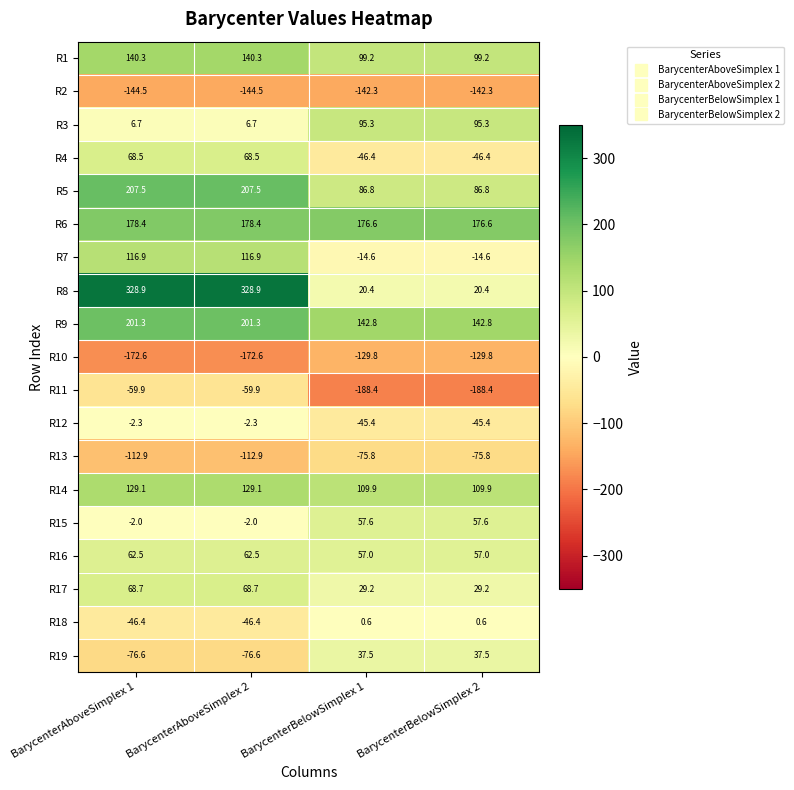

At which label does R19 first exceed 37?

BarycenterBelowSimplex 1